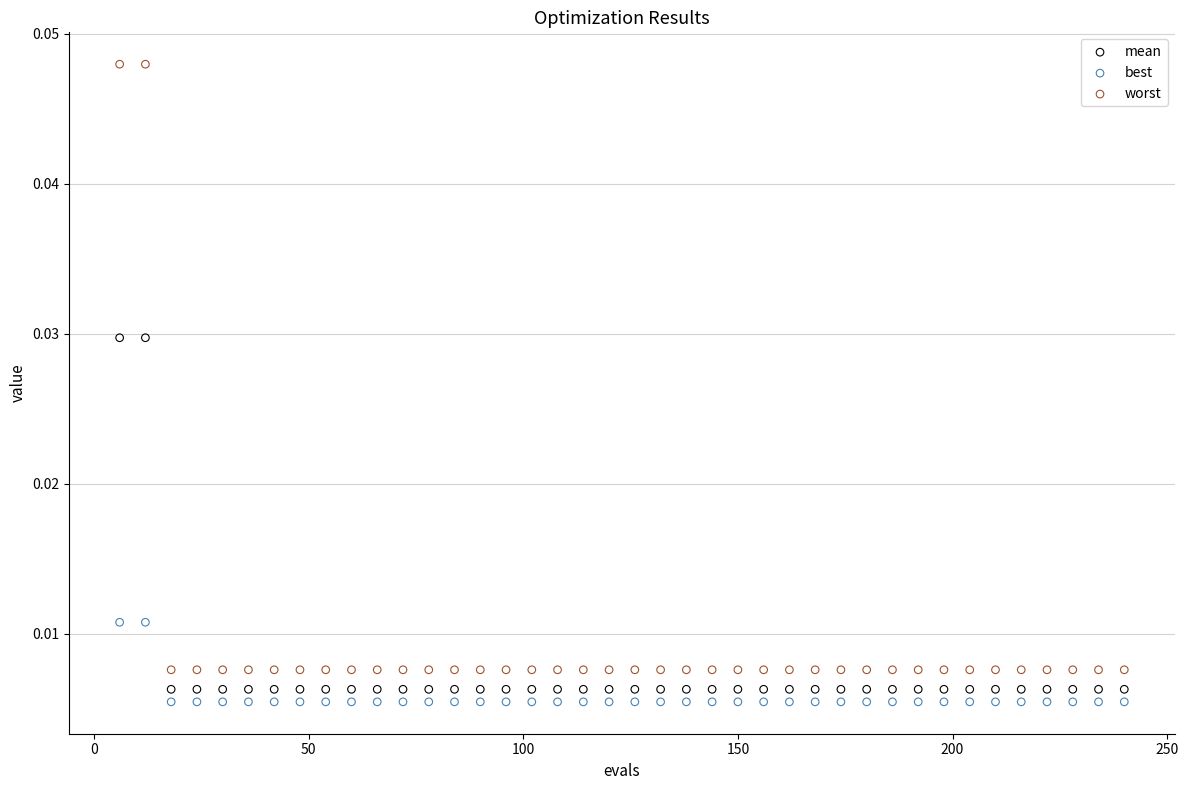

Which series has the largest Y range (max minus min)?

worst